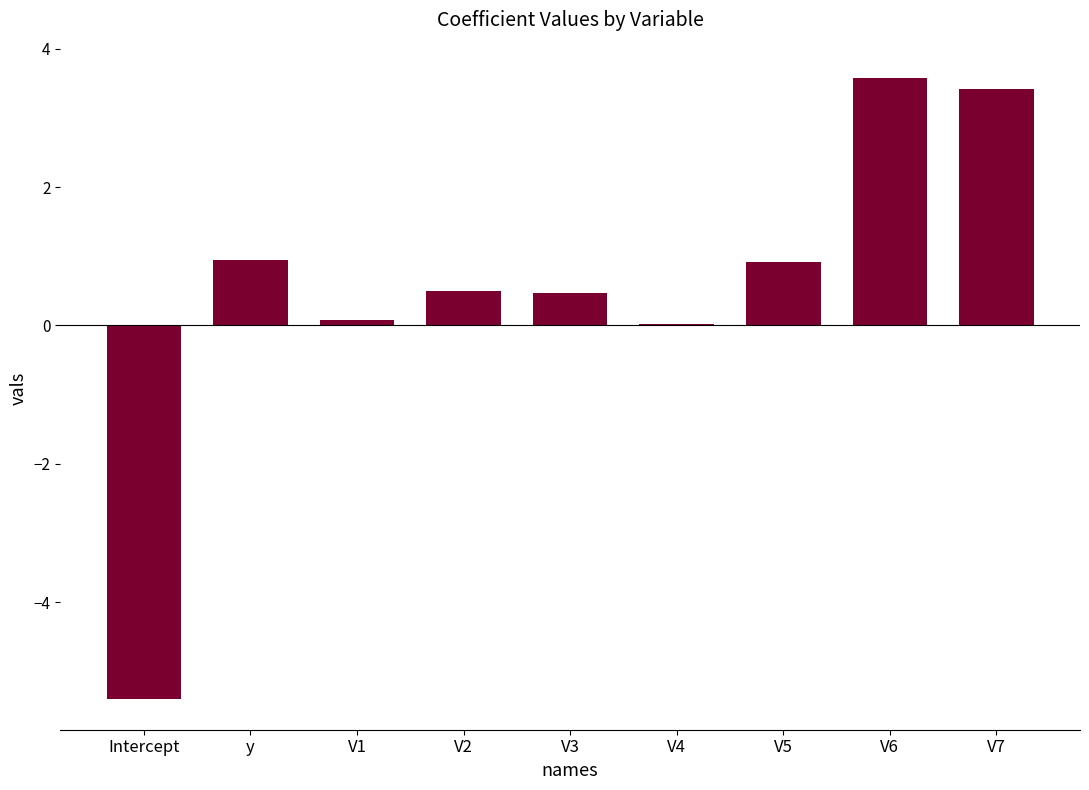

The chart shows a value of 3.4 at V7. True or false?

True